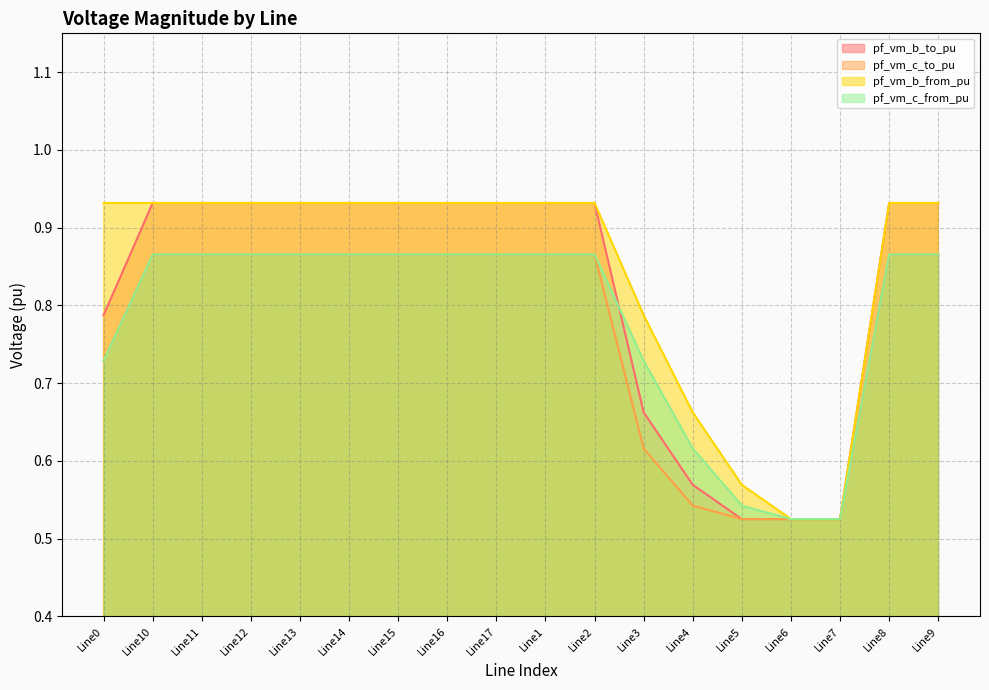

Where do pf_vm_b_from_pu and pf_vm_c_to_pu first cross each other?

Line5 and Line6